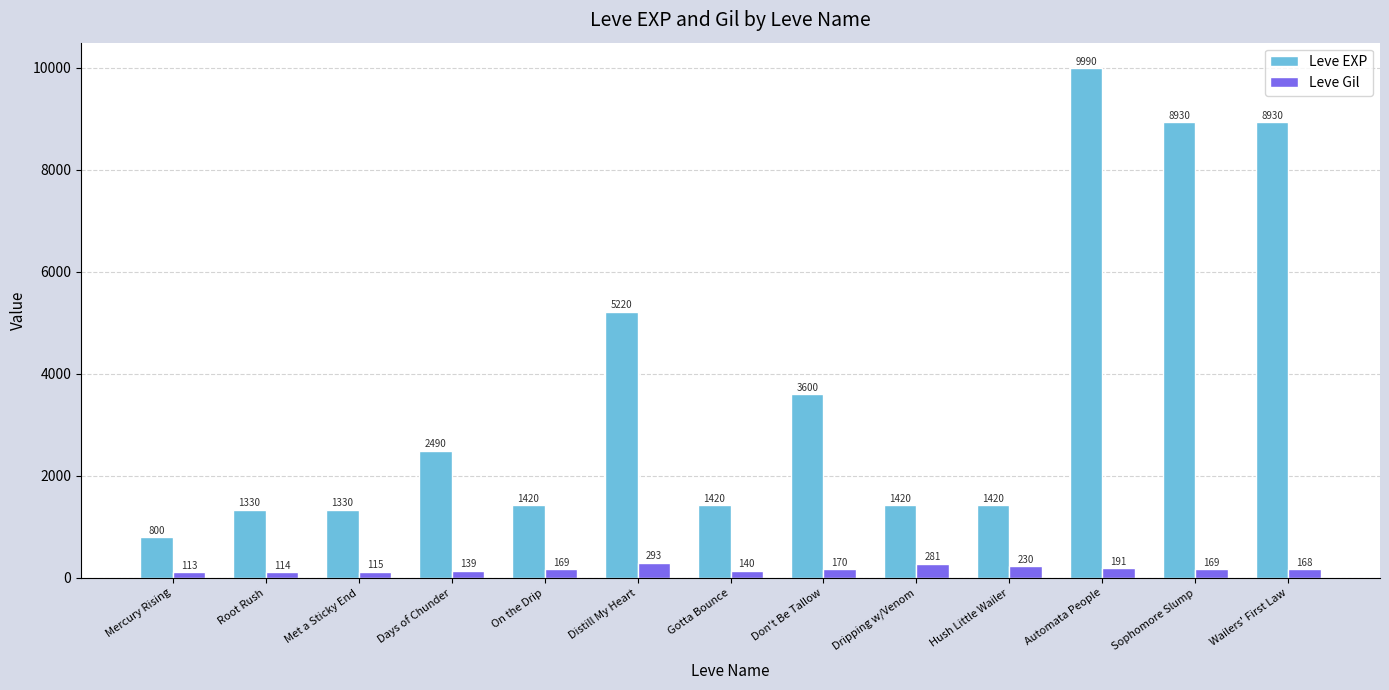

Reading left to right, extract all data points from this chart.

Leve EXP: 800	1330	1330	2490	1420	5220	1420	3600	1420	1420	9990	8930	8930
Leve Gil: 113	114	115	139	169	293	140	170	281	230	191	169	168